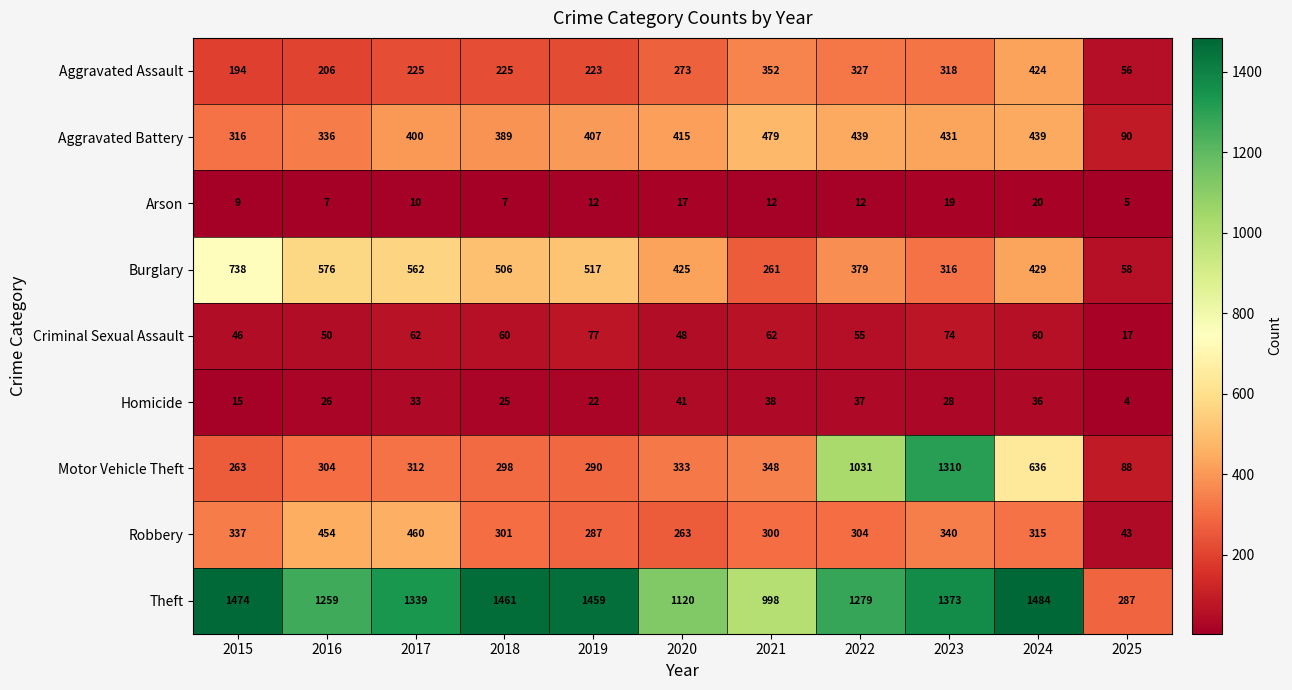

Where does the Criminal Sexual Assault series first go above 60?

2017